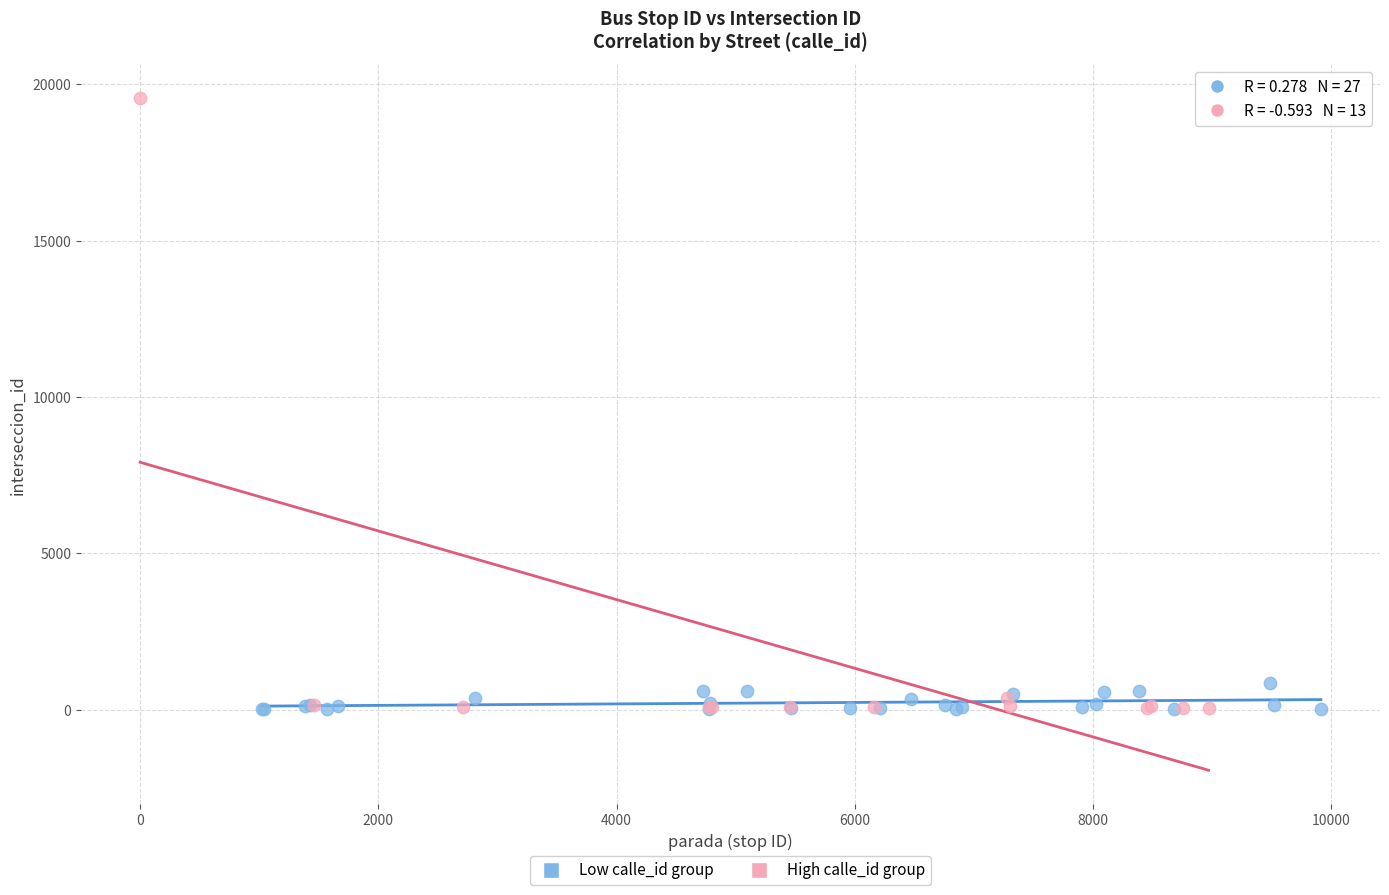

Which series reaches the maximum Y coordinate?

High calle_id group